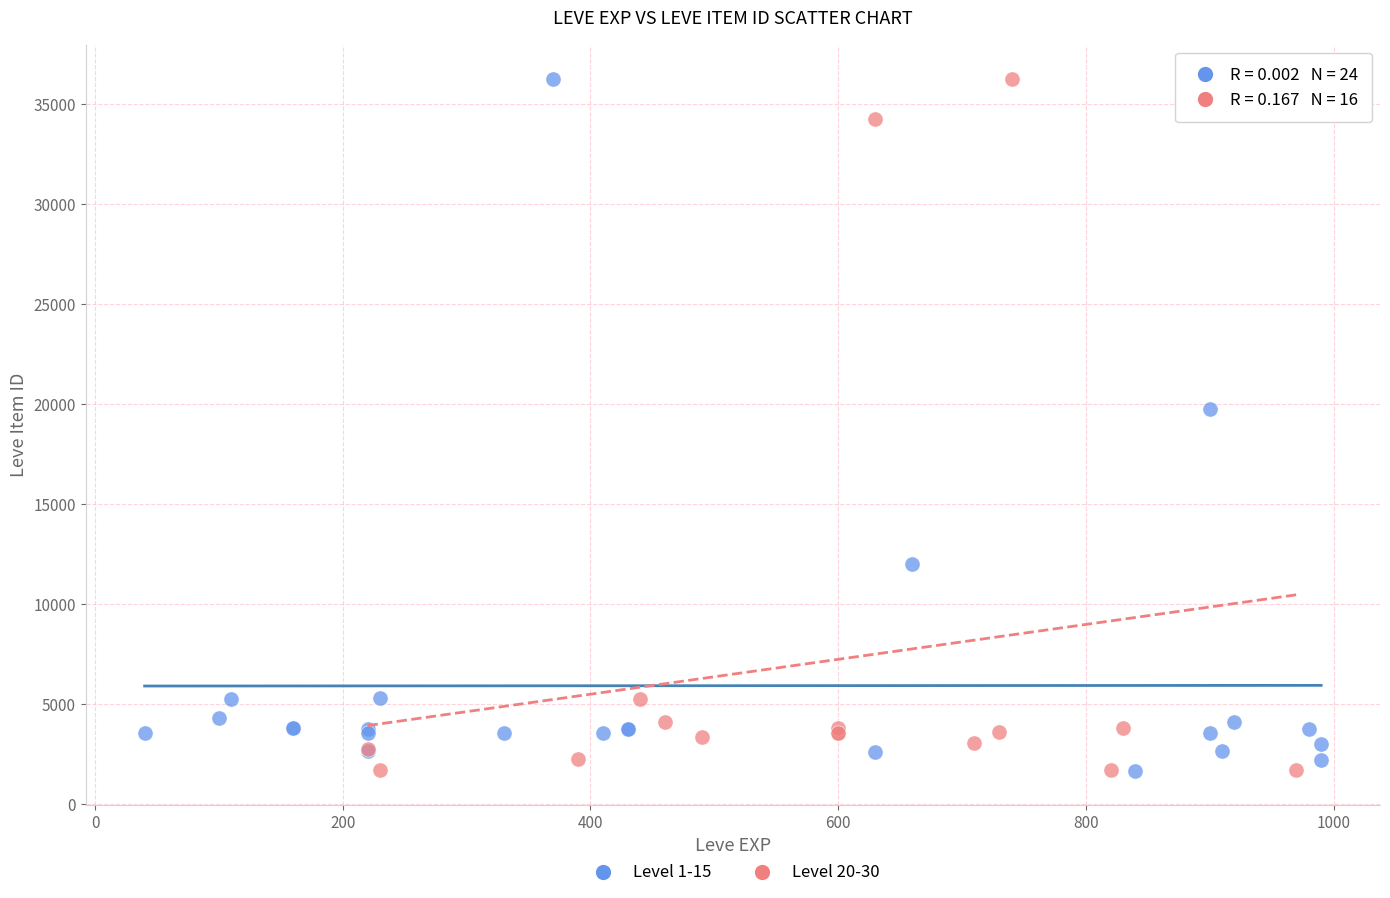

What are all the series names shown in the legend?

Level 1-15, Level 20-30